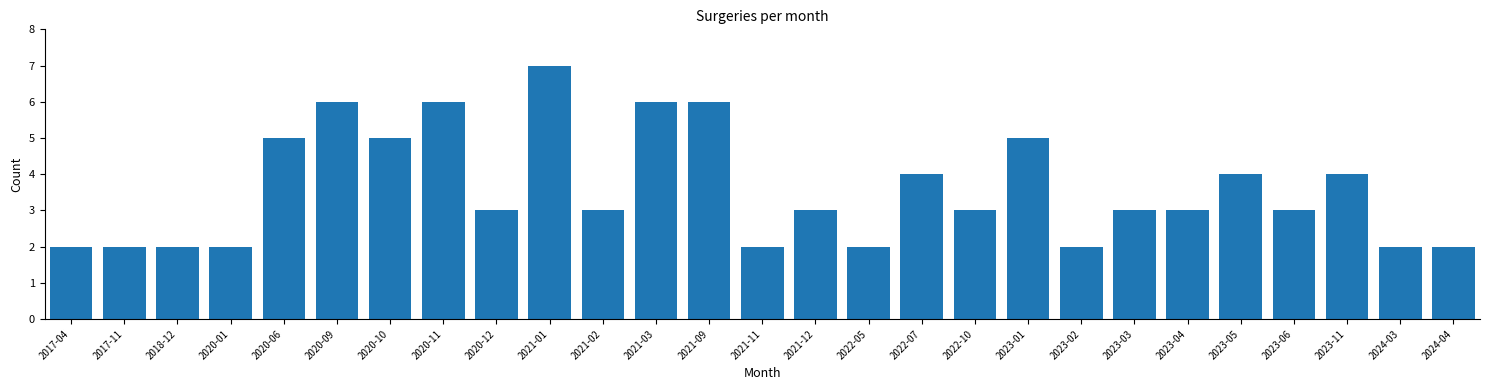

Reading left to right, transcribe all the data shown in this chart.

2	2	2	2	5	6	5	6	3	7	3	6	6	2	3	2	4	3	5	2	3	3	4	3	4	2	2